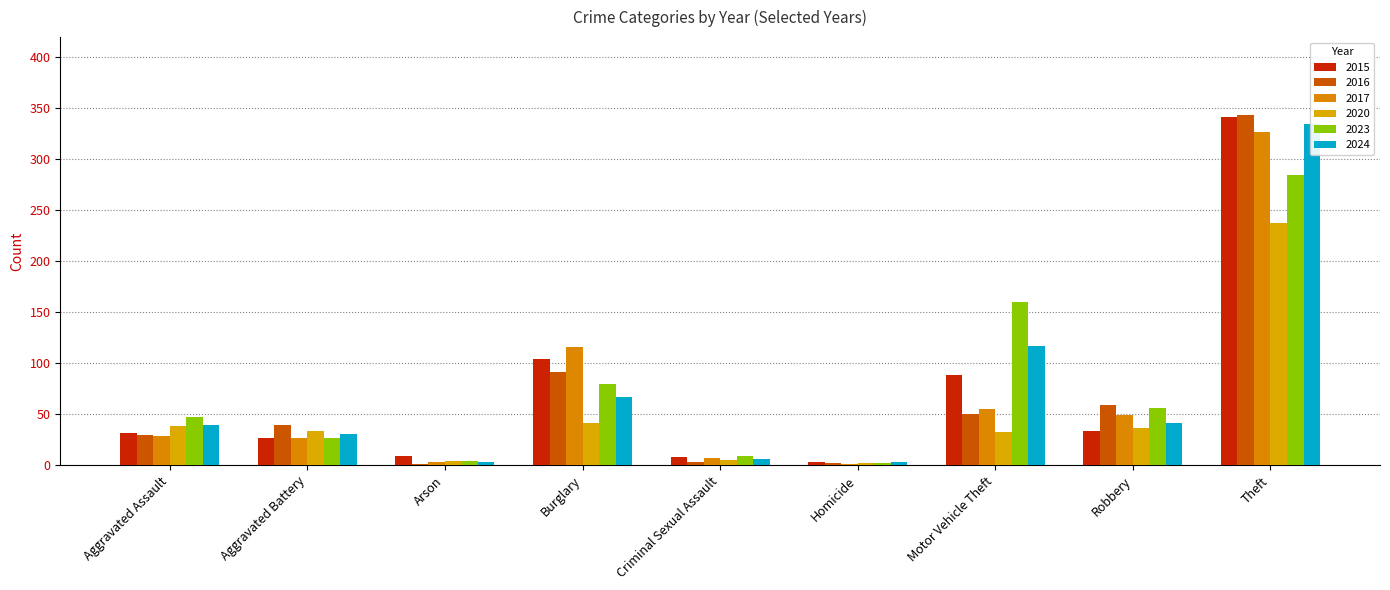

What position from the right is Burglary?

6